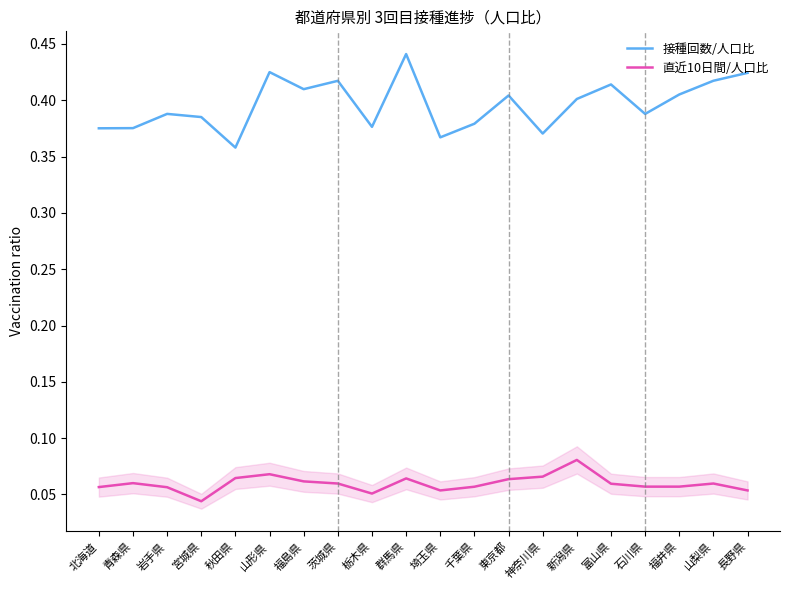

Which category has the highest value across all series?

群馬県